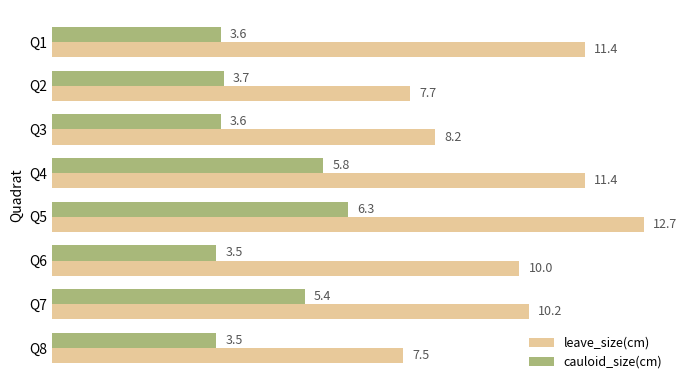

Which series has the widest spread of values?

leave_size(cm)